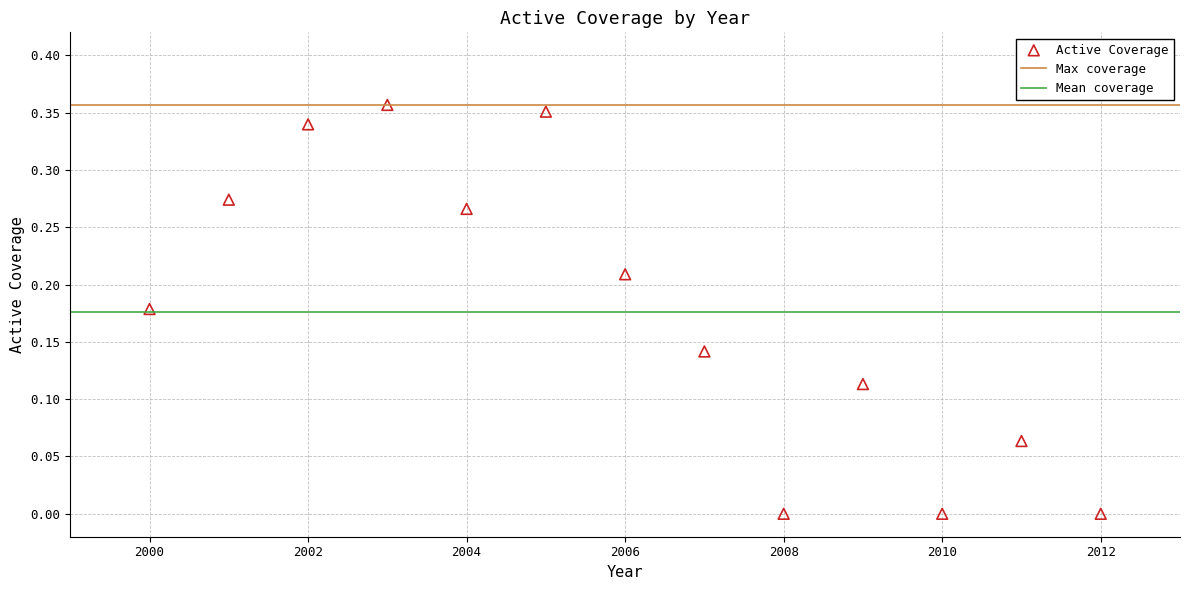

What is the range of X values (max minus min)?

12.0